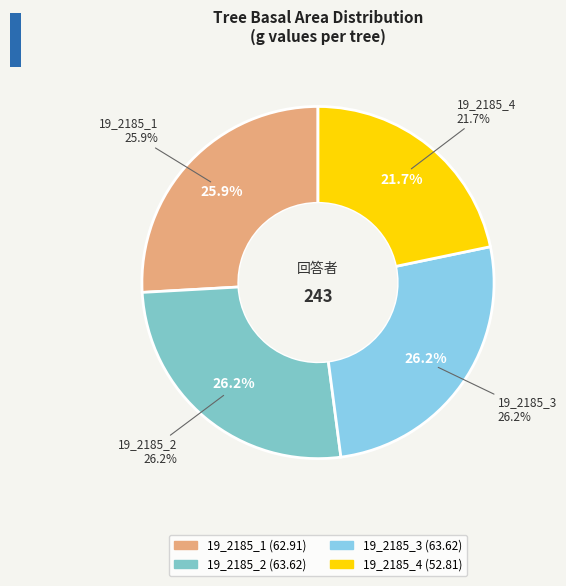

To the nearest percent, what is the average slice percentage?

25%